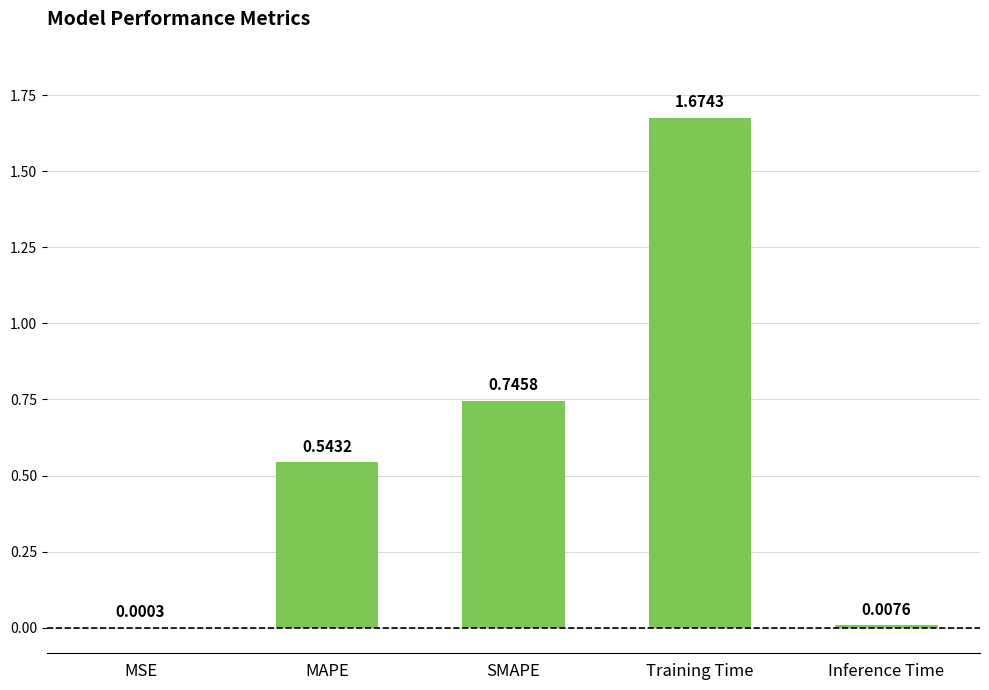

Are the bars horizontal?

No